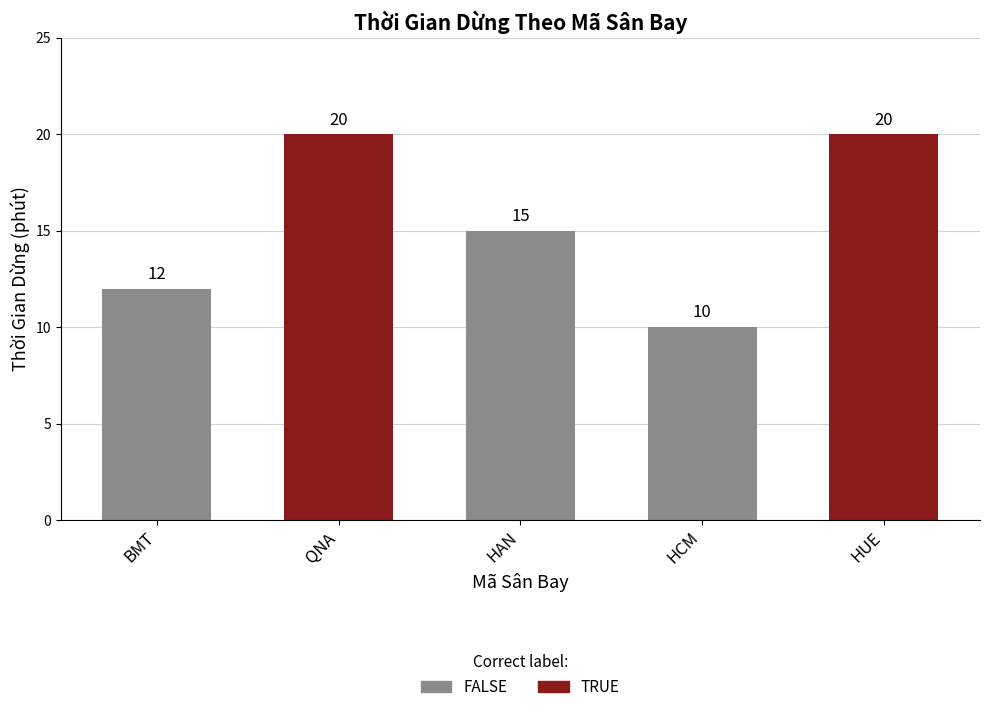

What is the difference between the maximum and minimum values?

10